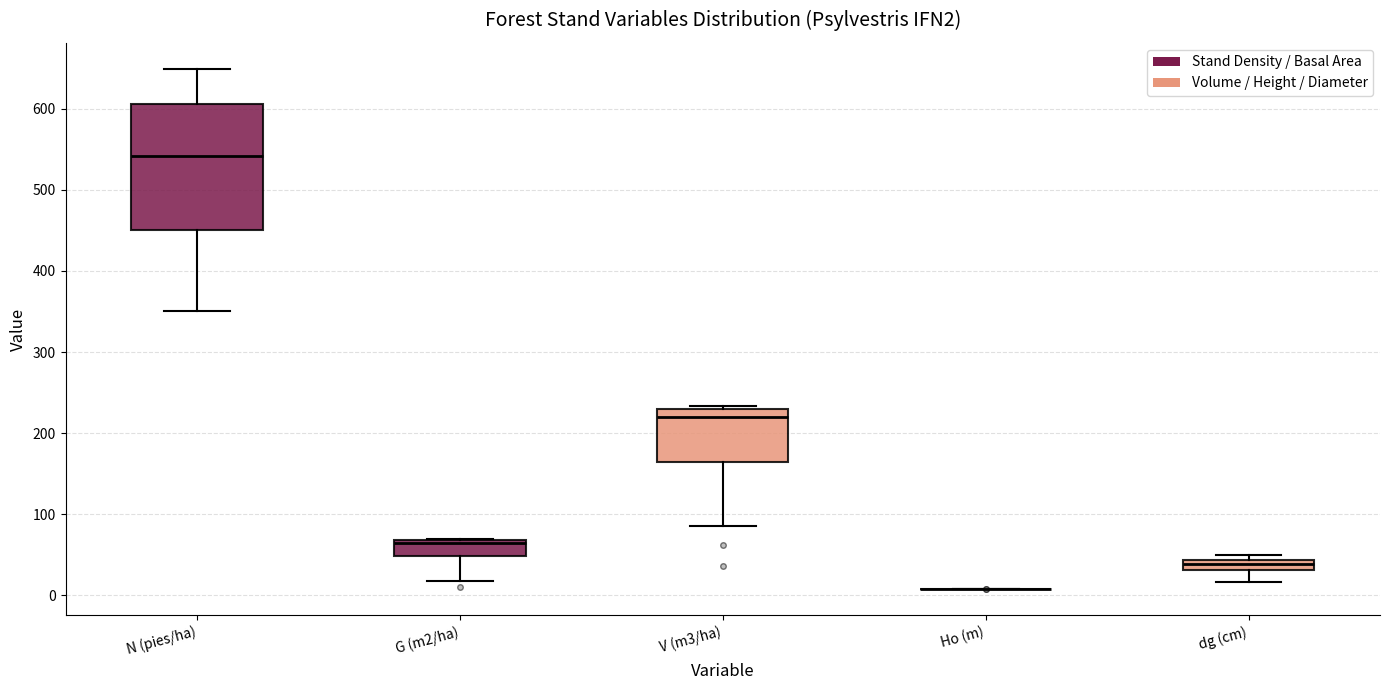

Where does the lower whisker of the box for dg (cm) end on the y-axis? The values are not printed on the chart, so give them approximately, as read against the axis.

20